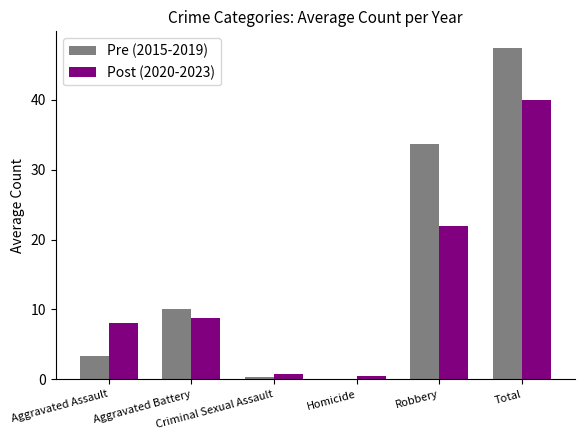

What is the highest value of the Pre (2015-2019) series?

47.4